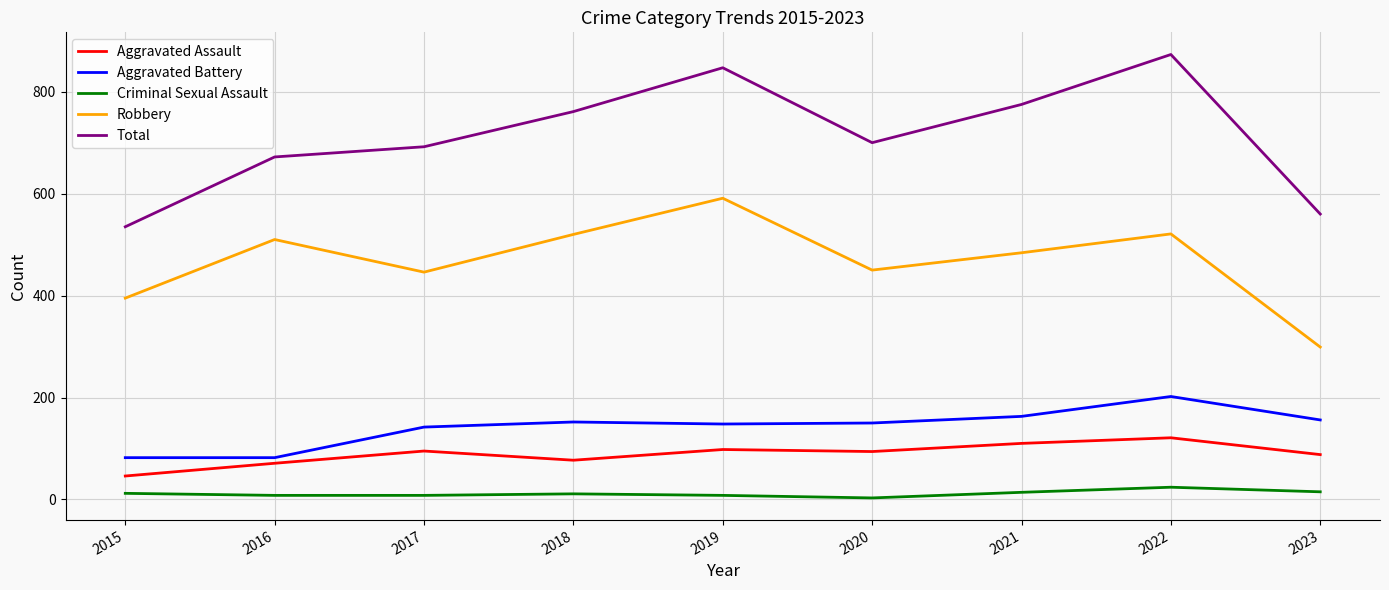

What is the difference between the maximum and minimum values in the Aggravated Assault series?

75